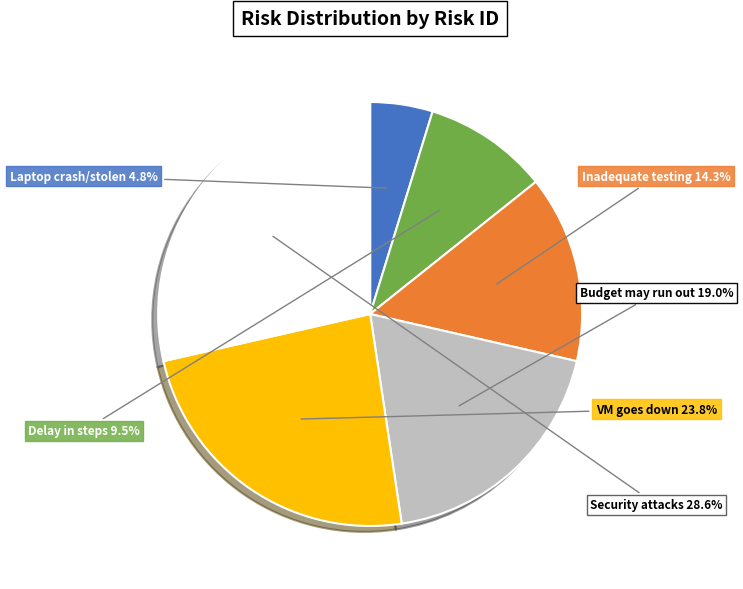

Rank the categories by value from highest to lowest.

Security attacks, VM goes down, Budget may run out, Inadequate testing, Delay in steps, Laptop crash/stolen